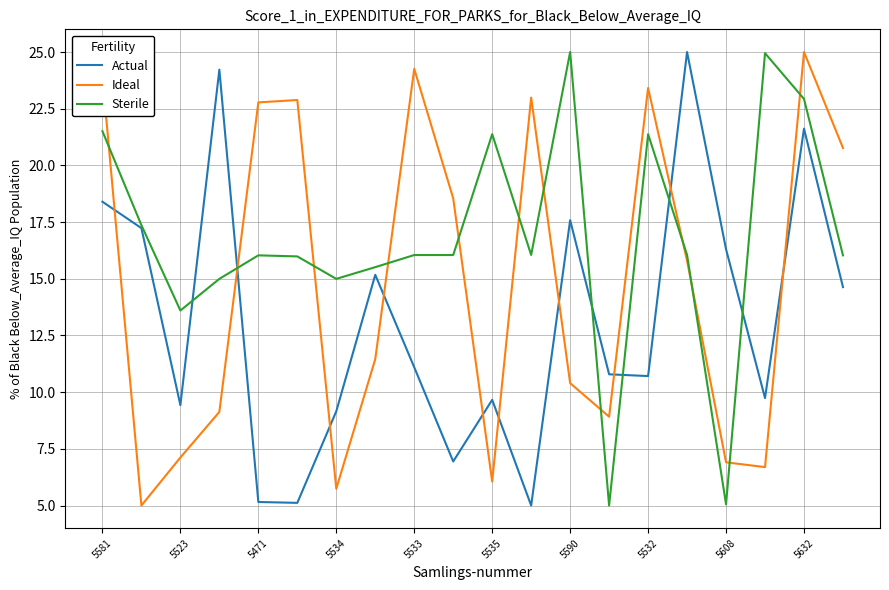

What is the highest value of the Actual series?

25.0